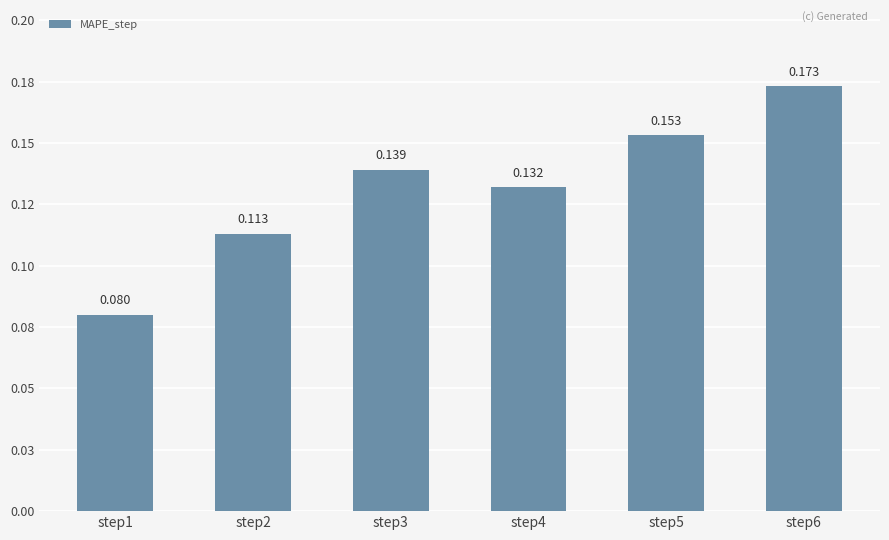

Are the bars horizontal?

No